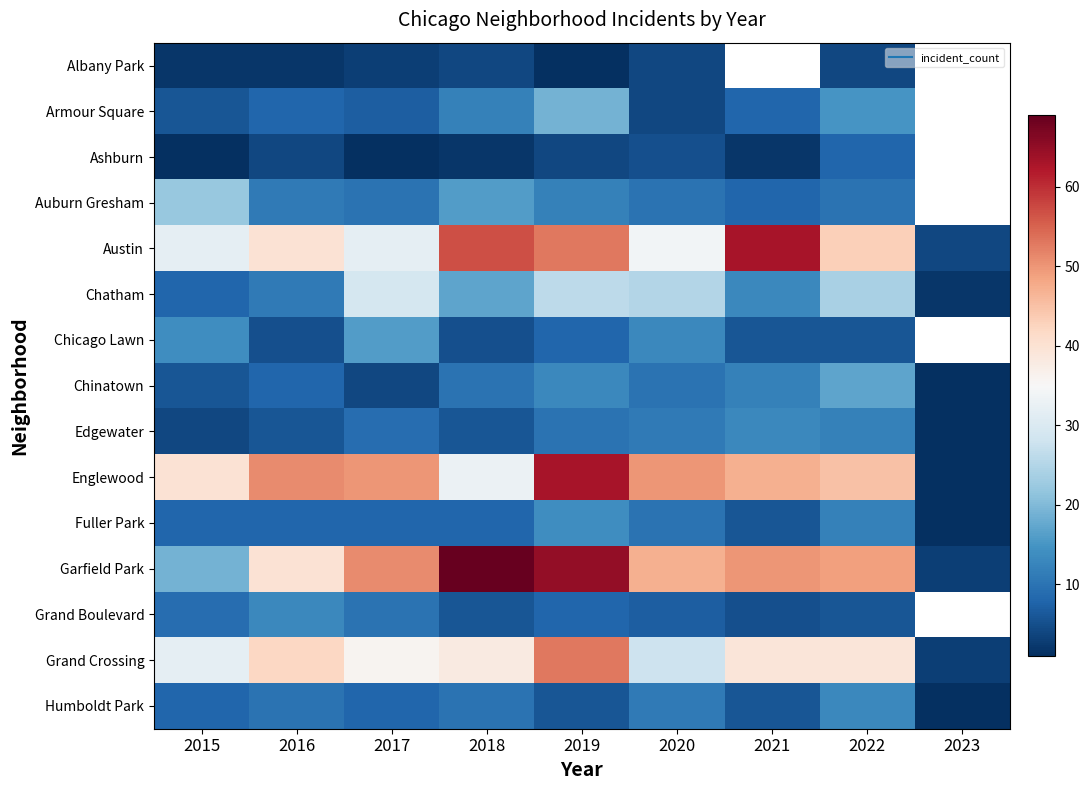

What is the difference between the Austin values at 2023 and 2020?

30.0